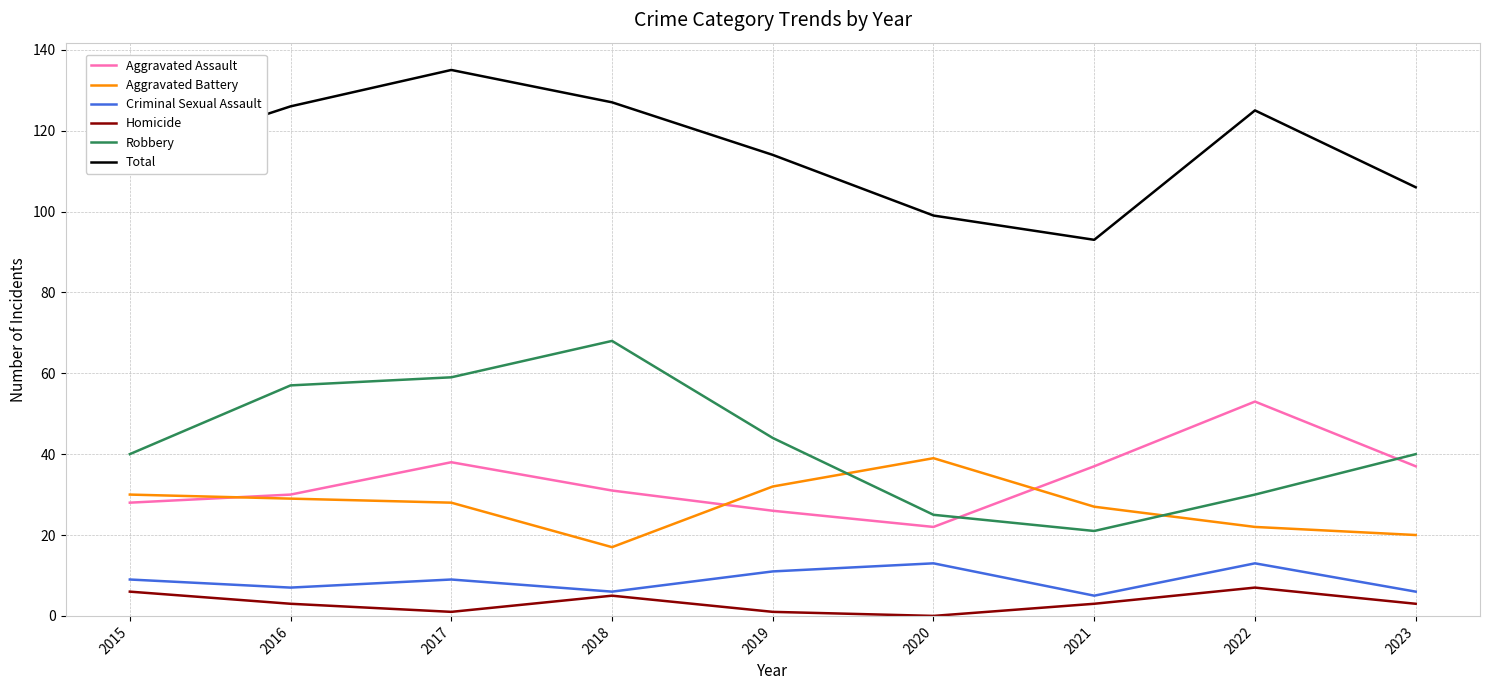

At 2017, list the series in order from largest to smallest.

Total, Robbery, Aggravated Assault, Aggravated Battery, Criminal Sexual Assault, Homicide